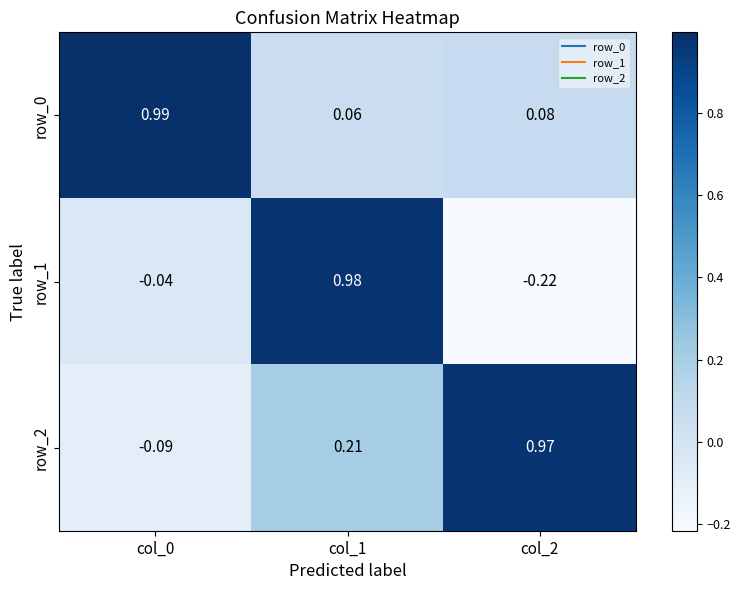

What is the difference between the maximum and minimum values in the row_0 series?

0.9